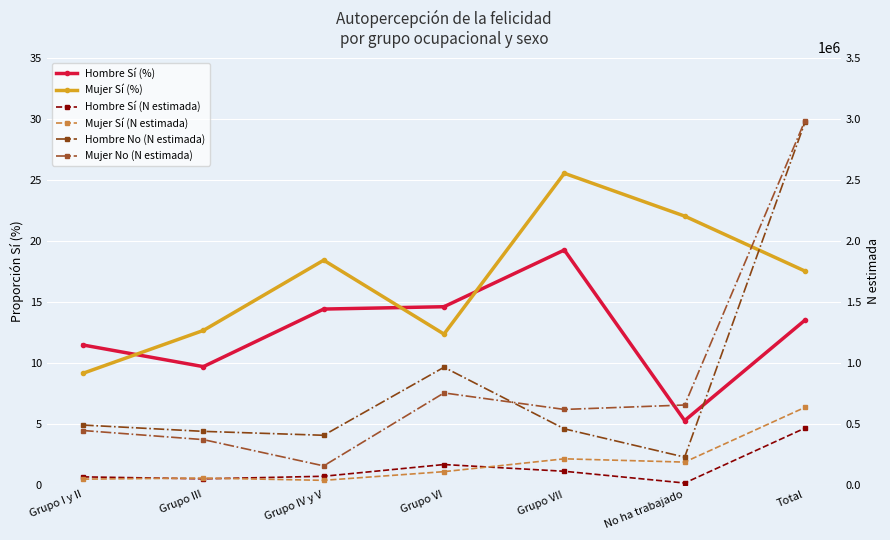

At which category does Hombre No (N estimada) reach its first local peak?

Grupo VI